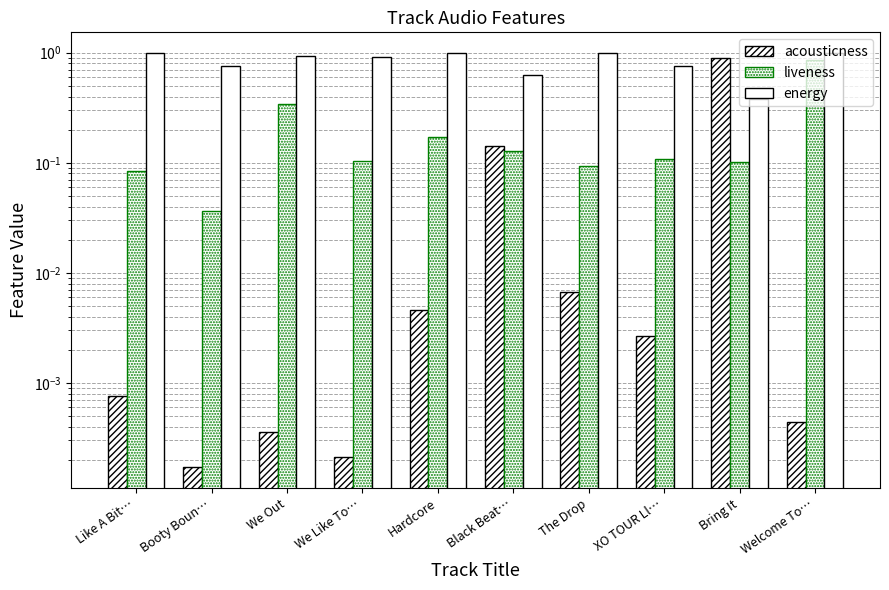

Reading left to right, what are all the values shown in this chart?

acousticness: 0.0	0.0	0.0	0.0	0.0	0.1	0.0	0.0	0.9	0.0
liveness: 0.1	0.0	0.3	0.1	0.2	0.1	0.1	0.1	0.1	0.9
energy: 1.0	0.8	0.9	0.9	1.0	0.6	1.0	0.8	0.4	1.0